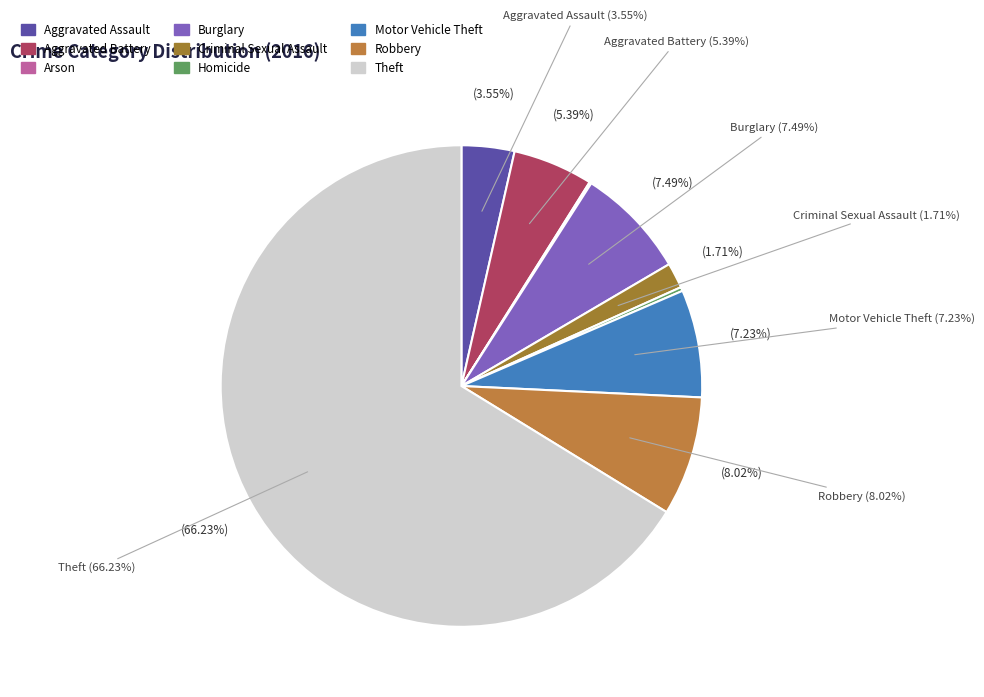

Is there any slice that represents more than half of the pie?

Yes